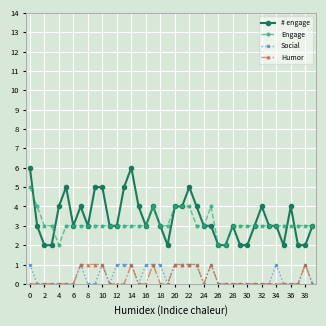

What is the highest value of the # engage series?

6